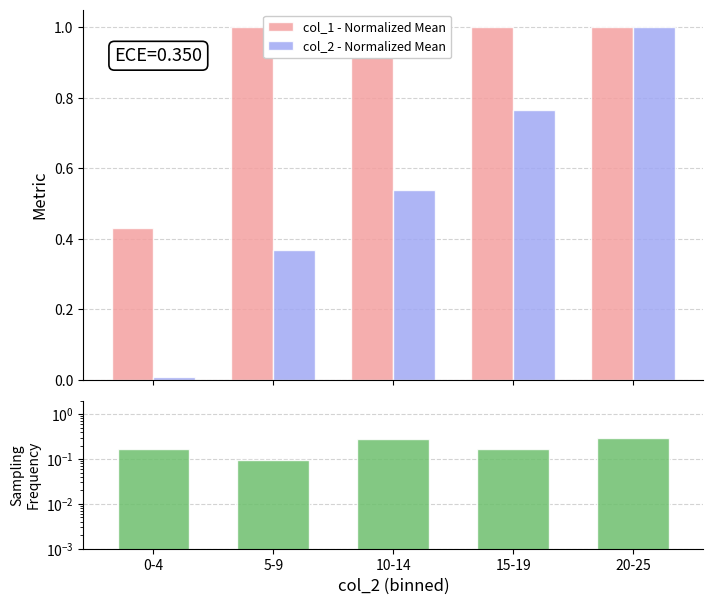

Which series has the largest range (max minus min)?

col_2 - Normalized Mean